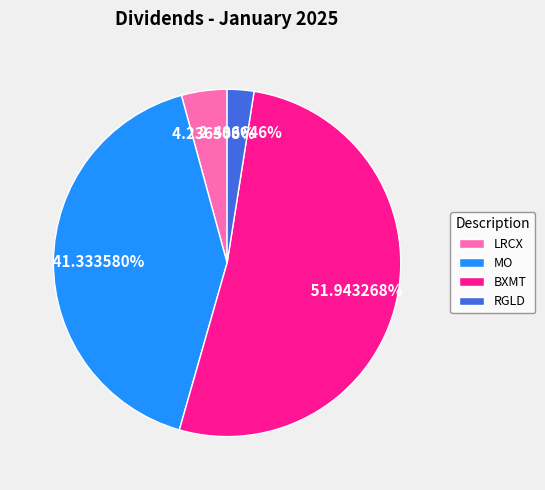

How many slices are in this pie chart?

4